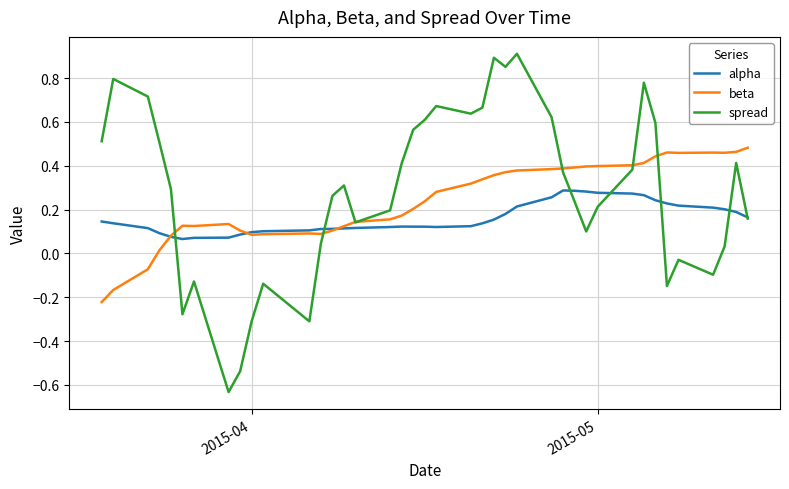

Which series has the largest range (max minus min)?

spread